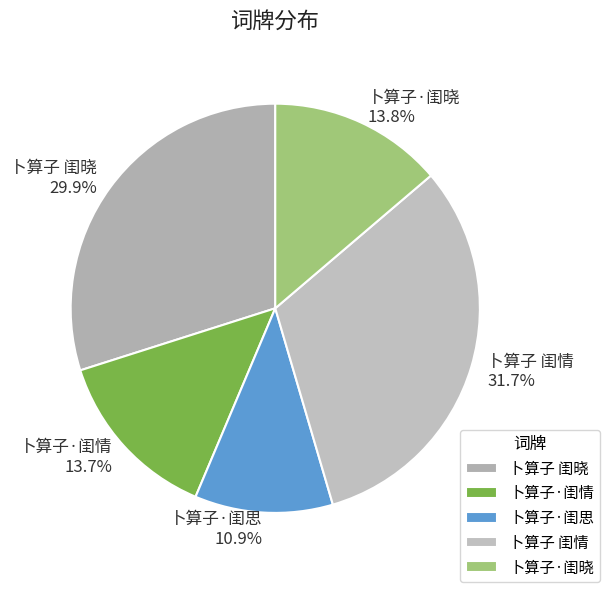

To the nearest percent, what is the average slice percentage?

20%